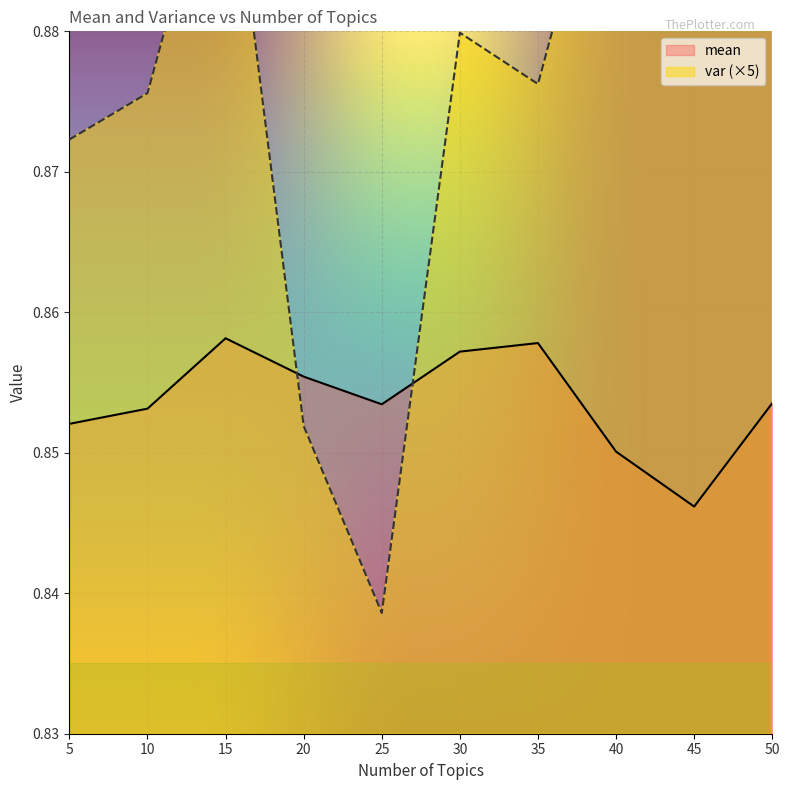

Rank the series at 50 from lowest to highest value.

mean, var